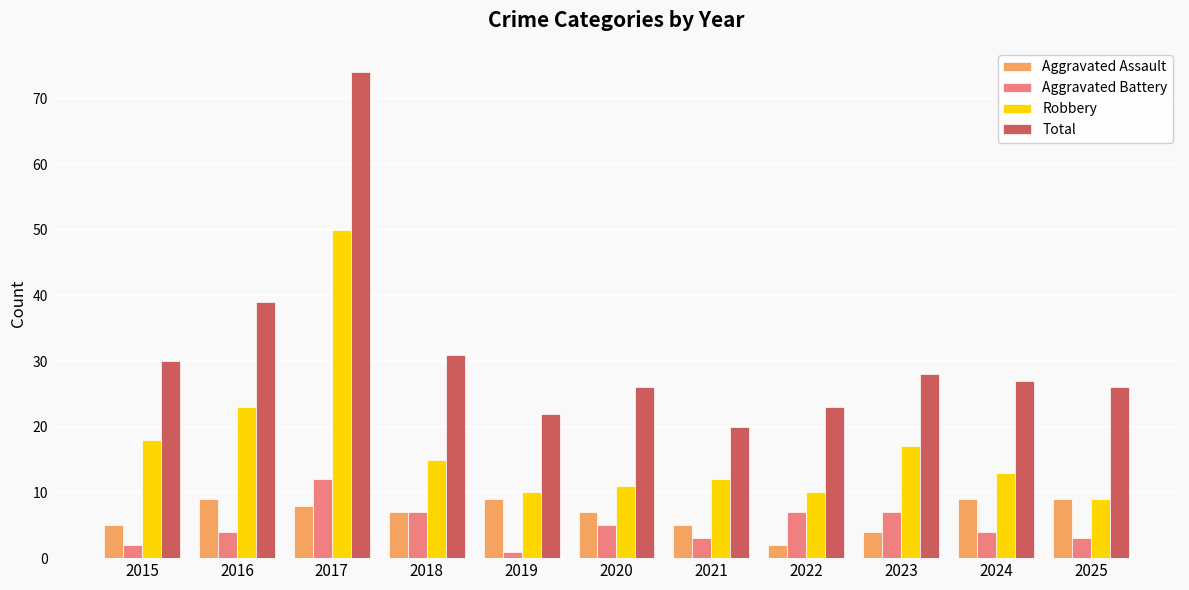

What is the approximate value of Aggravated Assault at 2018?

7